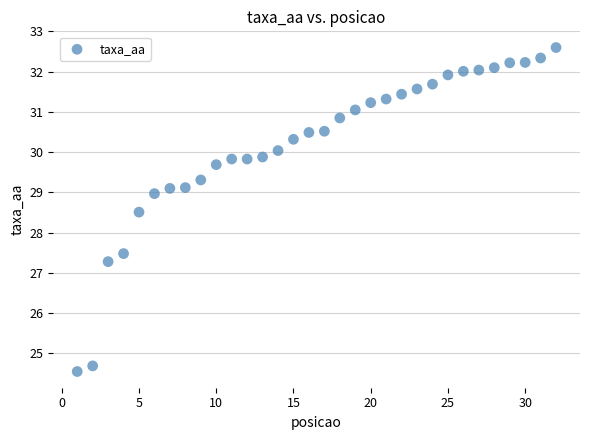

What is the range of X values (max minus min)?

31.0